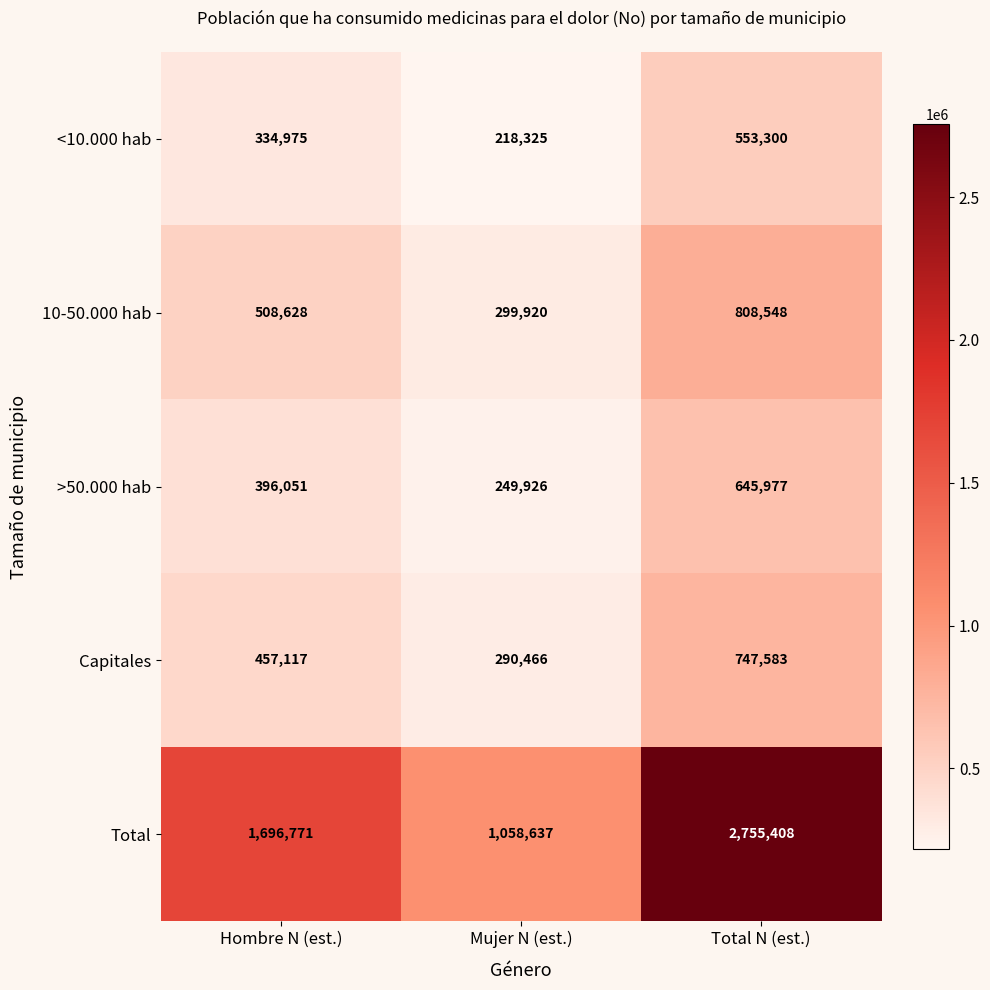

What value does the Capitales series have at Mujer N (est.), to the nearest 10?

290470